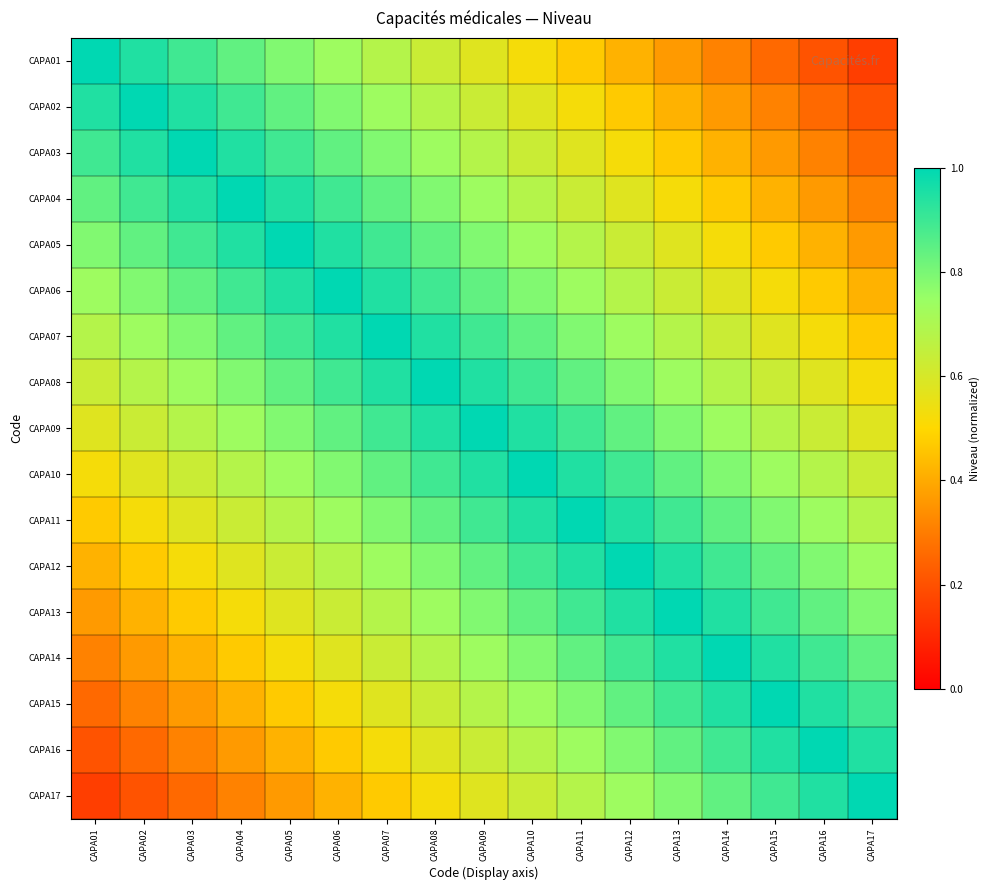

Rank the series by their maximum value, from lowest to highest.

CAPA01, CAPA02, CAPA03, CAPA04, CAPA05, CAPA06, CAPA07, CAPA08, CAPA09, CAPA10, CAPA11, CAPA12, CAPA13, CAPA14, CAPA15, CAPA16, CAPA17